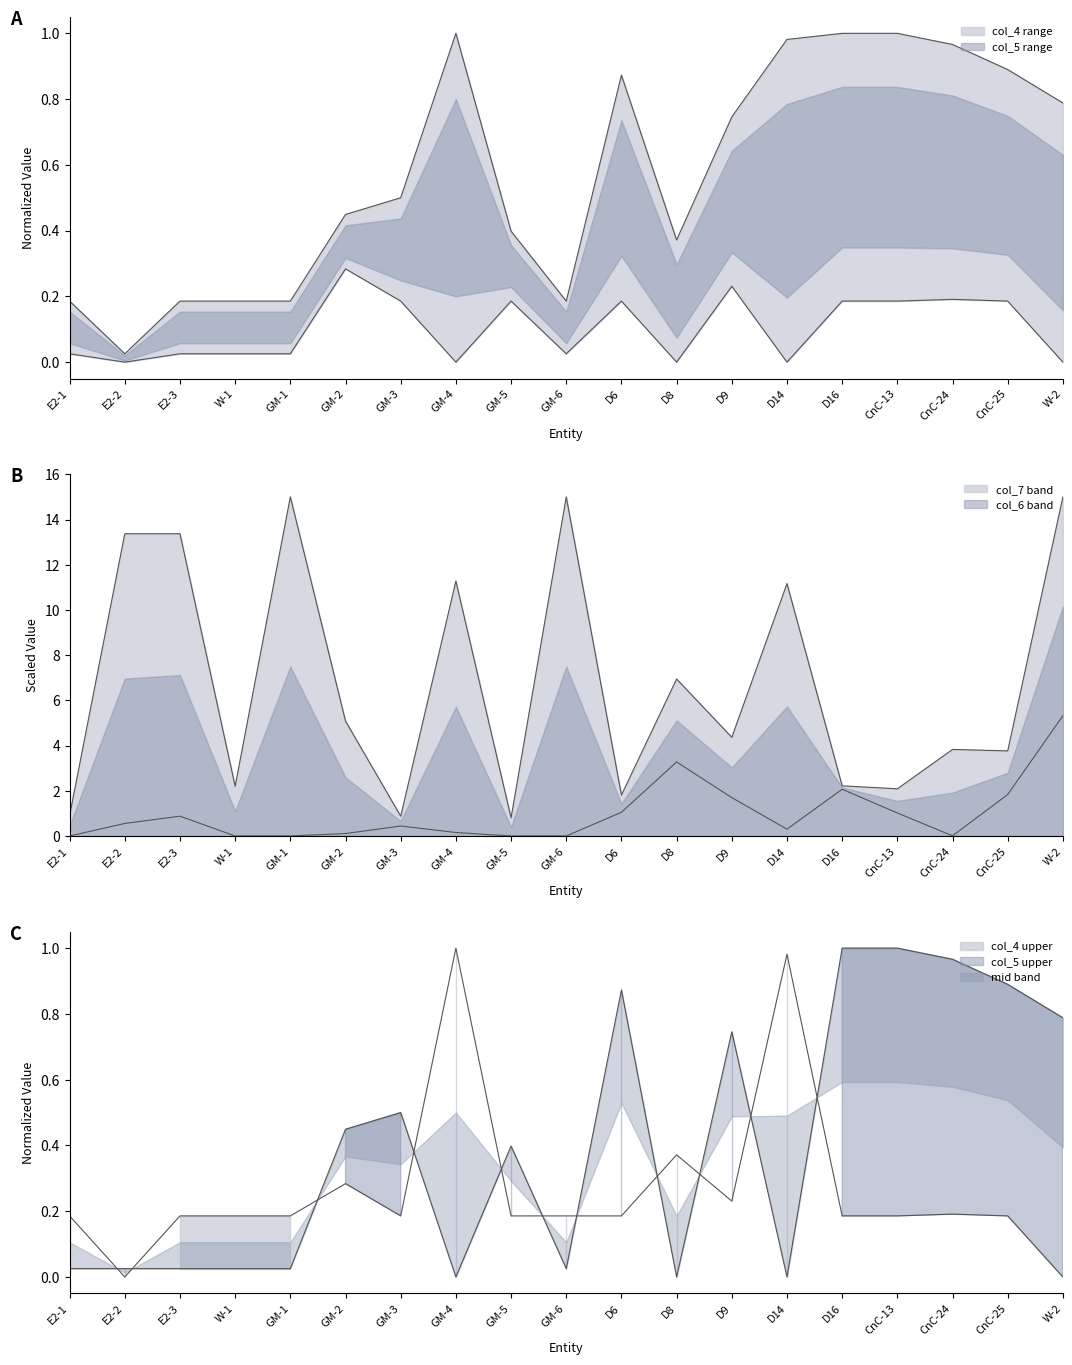

Which category has the highest value in the col_4 series?

GM-4